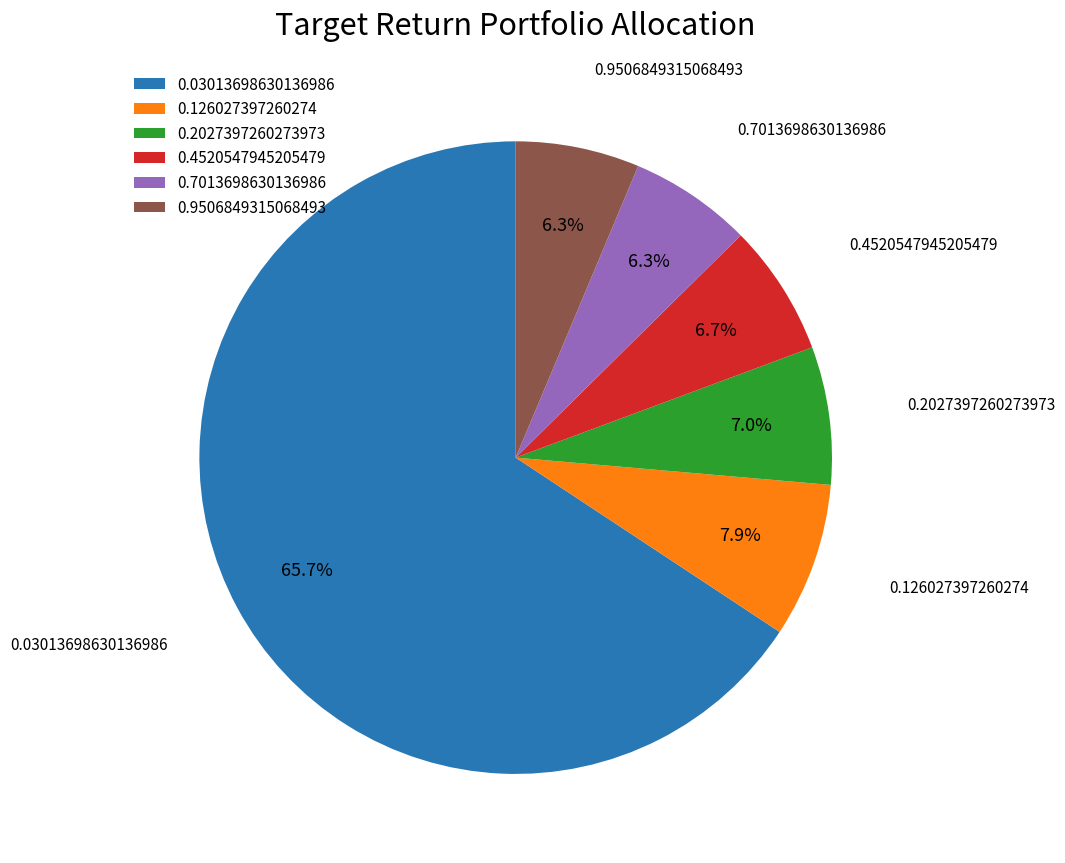

To the nearest percent, what is the combined percentage of 0.4520547945205479 and 0.7013698630136986?

13%